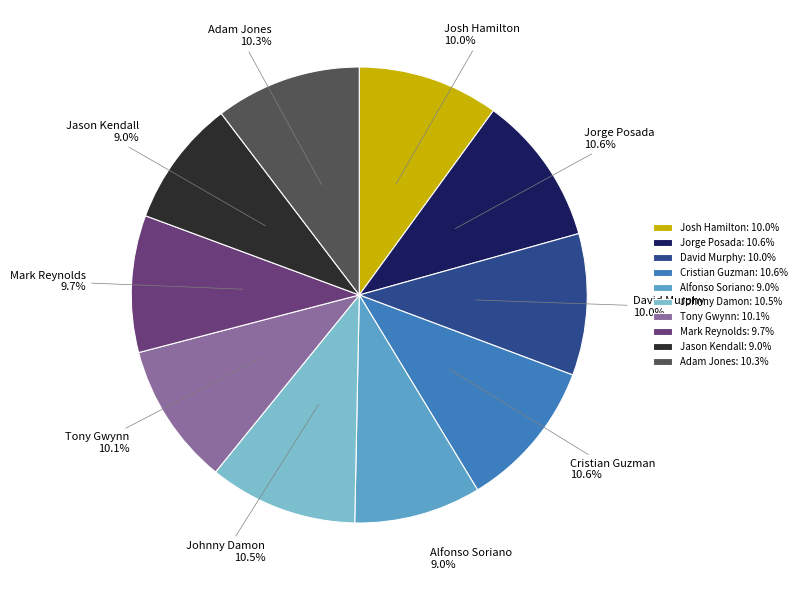

True or false: David Murphy accounts for 10% of the total.

True